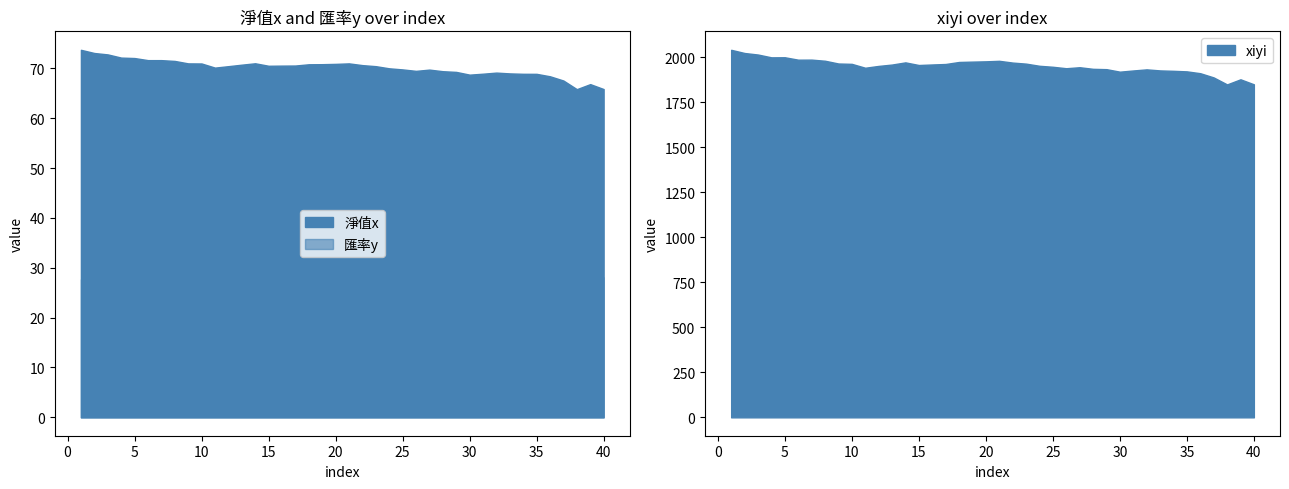

What is the value of the xiyi point at the 33rd from the left?

1925.6